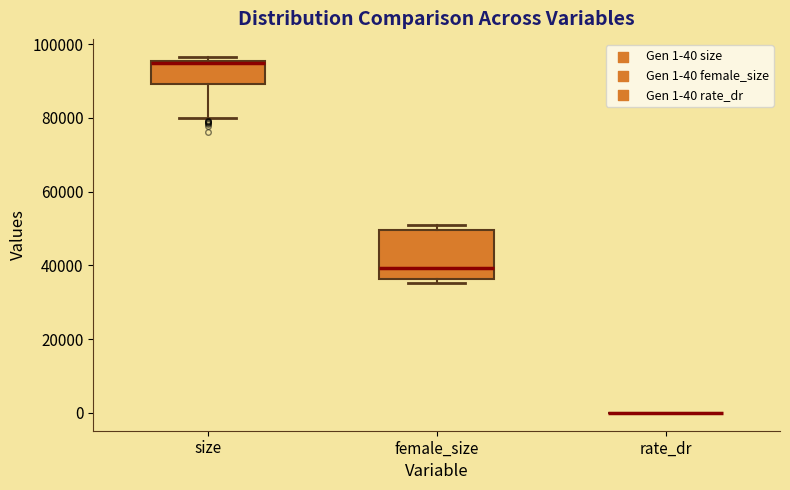

Where does the lower whisker of the box for size end on the y-axis? The values are not printed on the chart, so give them approximately, as read against the axis.

80000